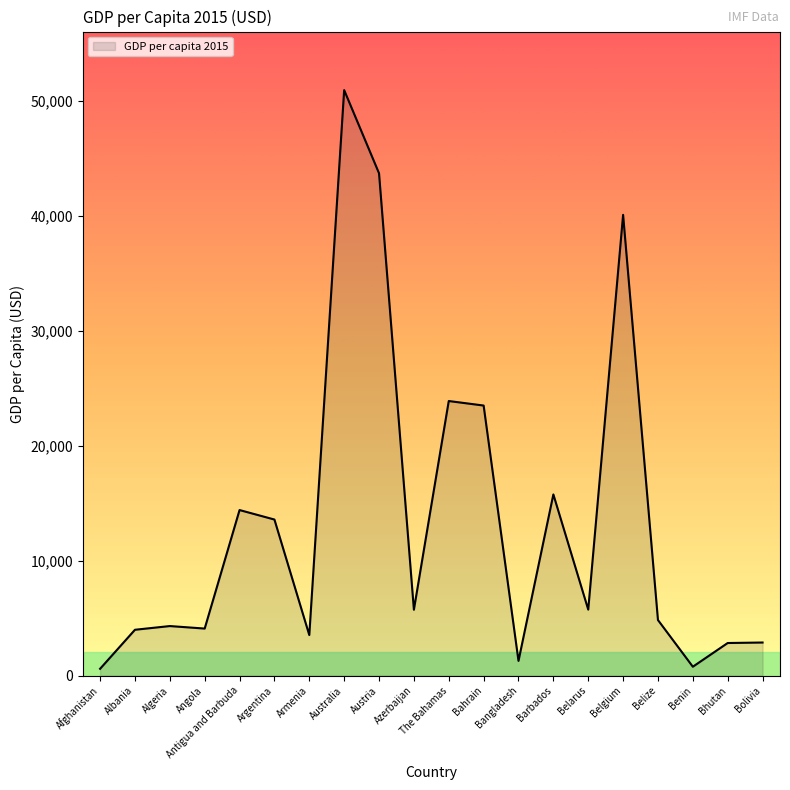

True or false: the data shows 6376.1 at Angola.

False